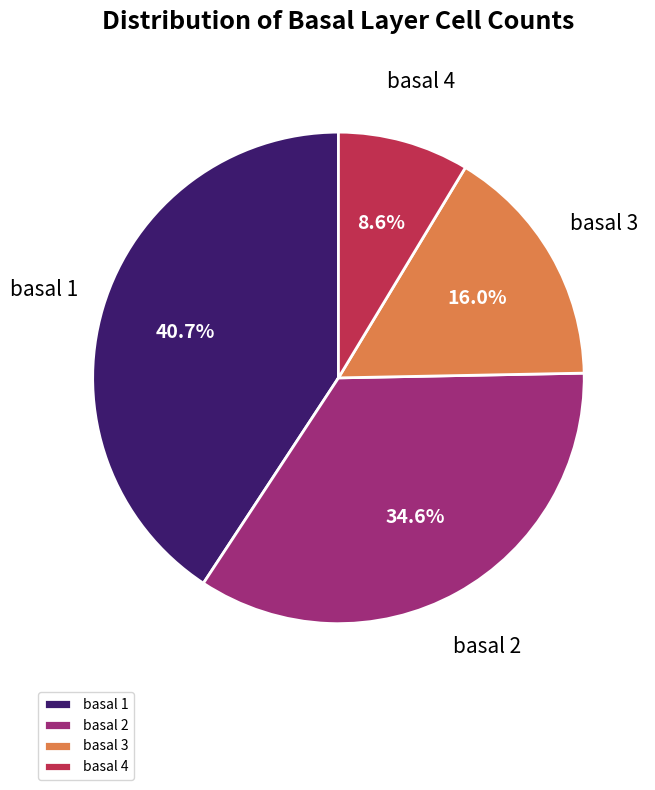

What is the ratio of the value at basal 2 to the value at basal 4?

4.0